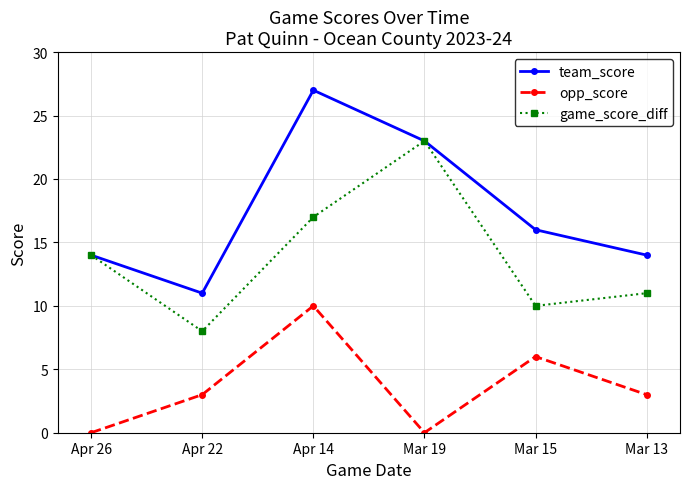

What is the minimum value for game_score_diff?

8